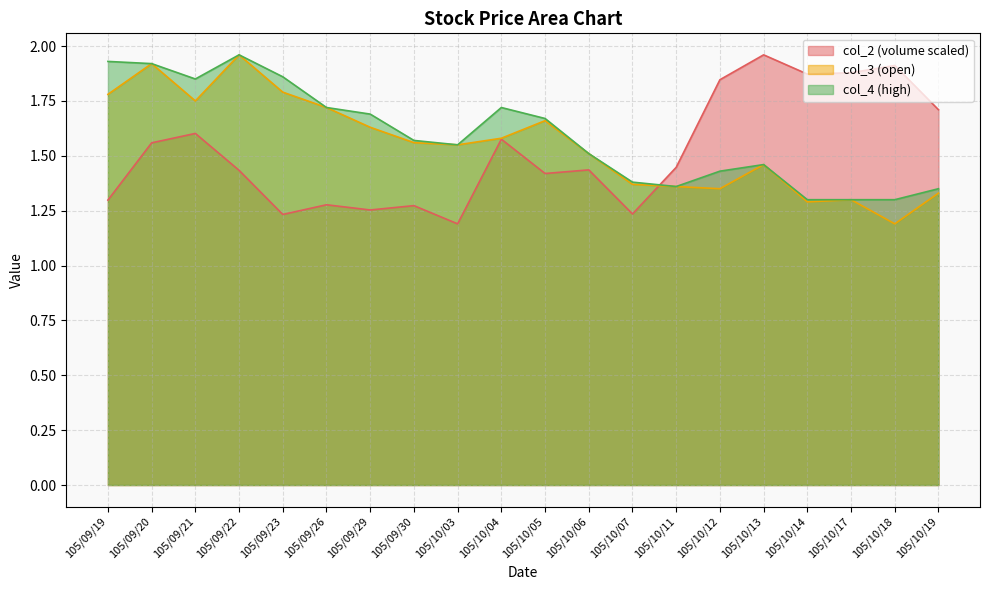

What is the maximum value for col_4?

2.0